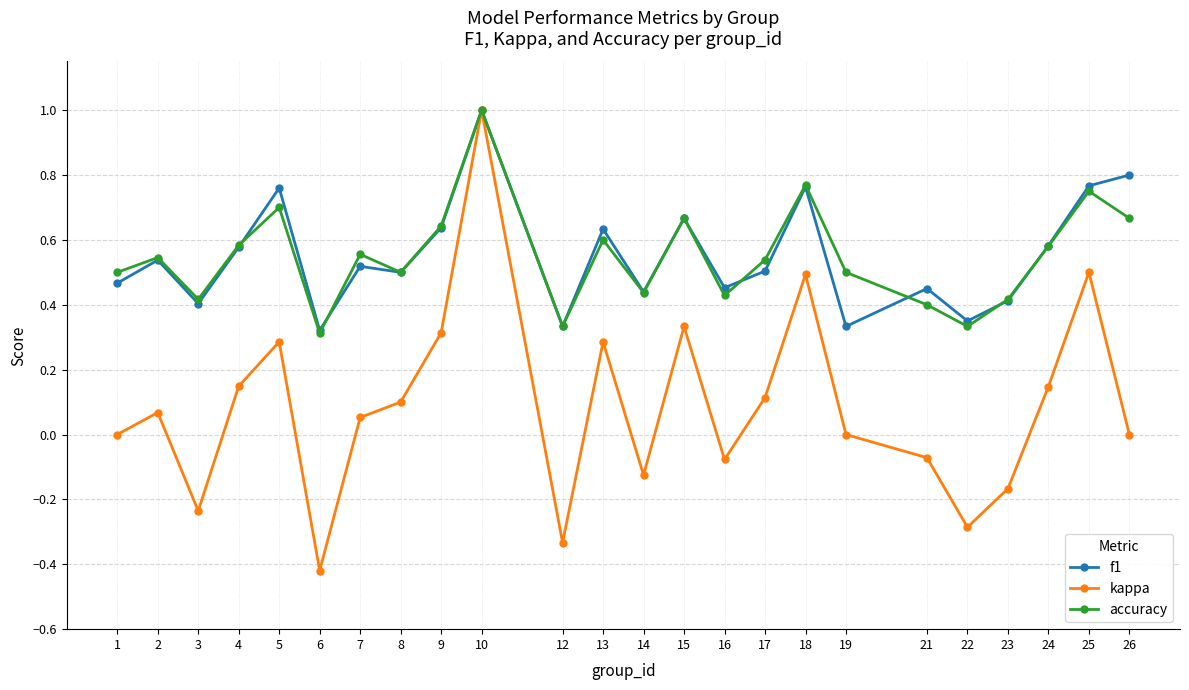

At which category does accuracy reach its first local peak?

2